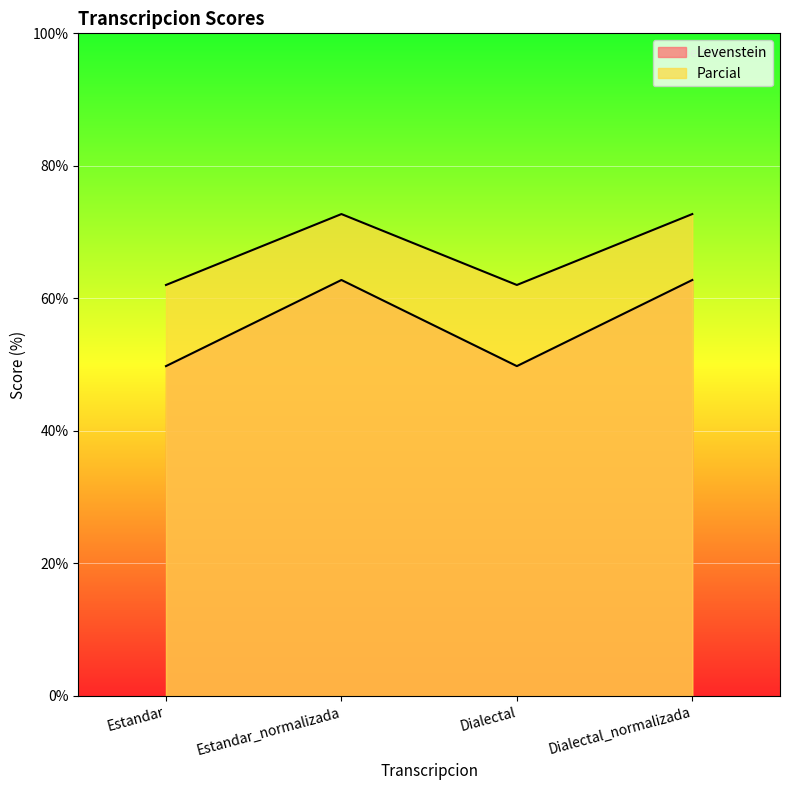

What is the total value across all series at Dialectal?

111.8